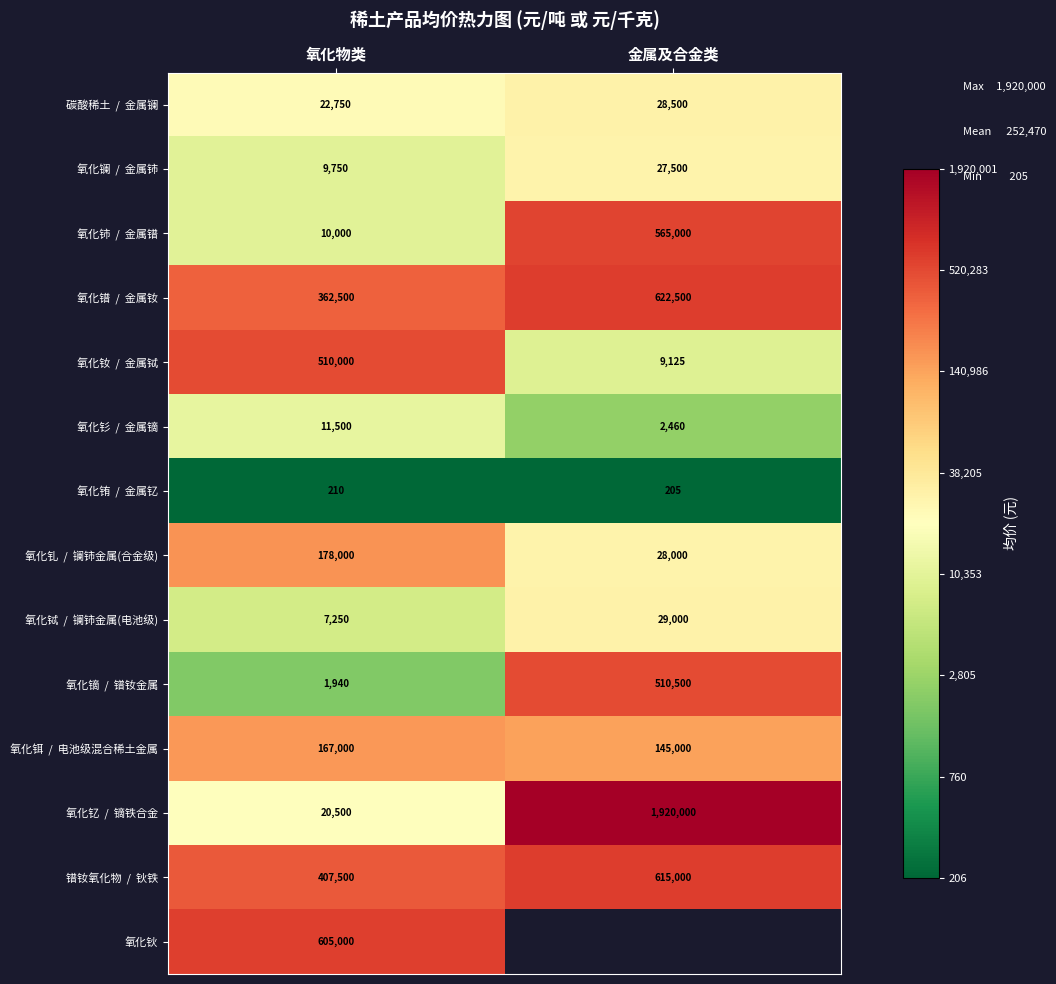

Which category has the lowest value in the 氧化铈 / 金属镨 series?

氧化物类